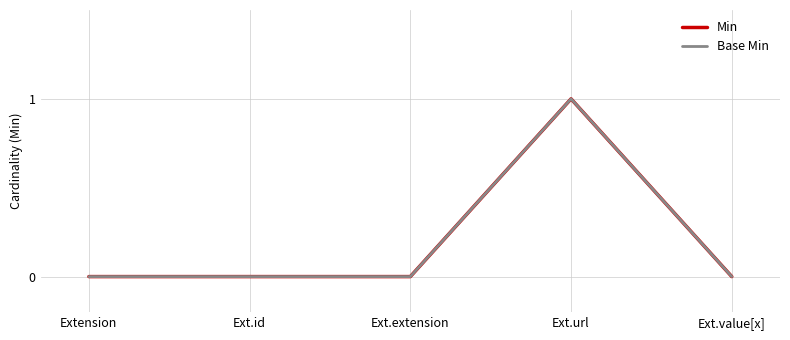

Is this an area chart (filled region under the line)?

No